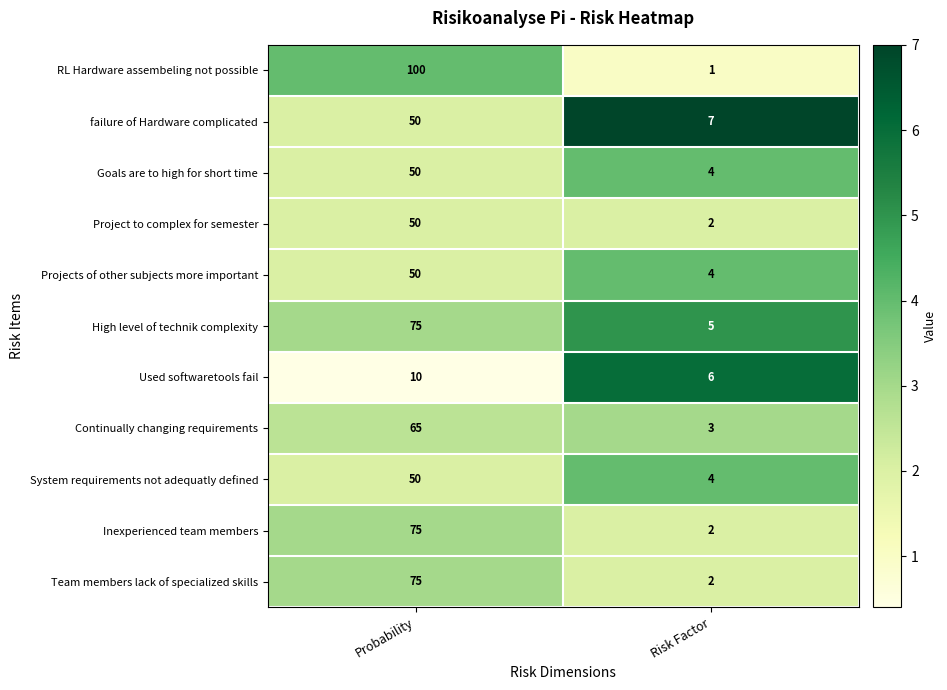

How many data points does each series have?

2